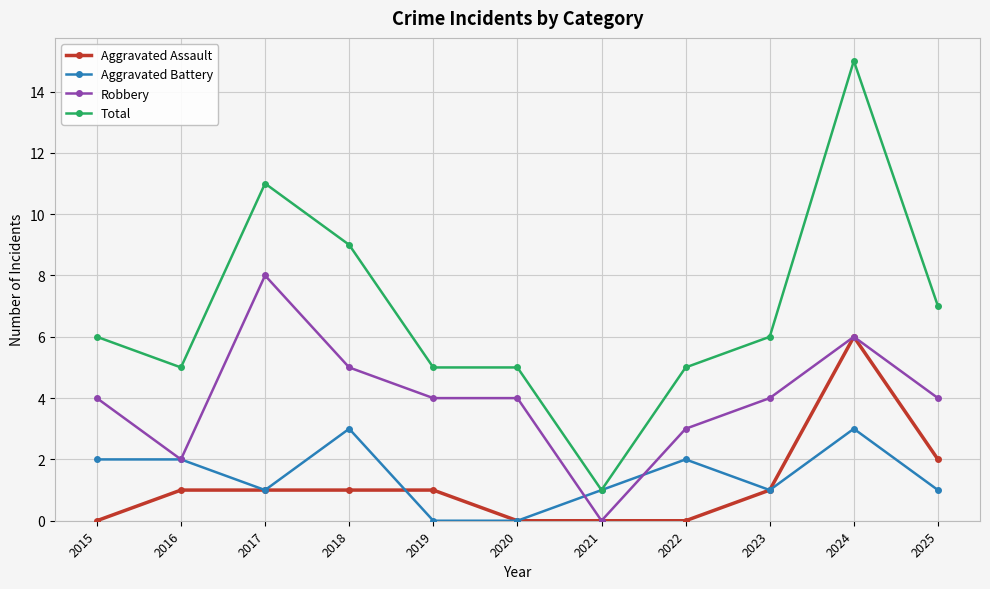

What is the sum of all Aggravated Assault values?

13